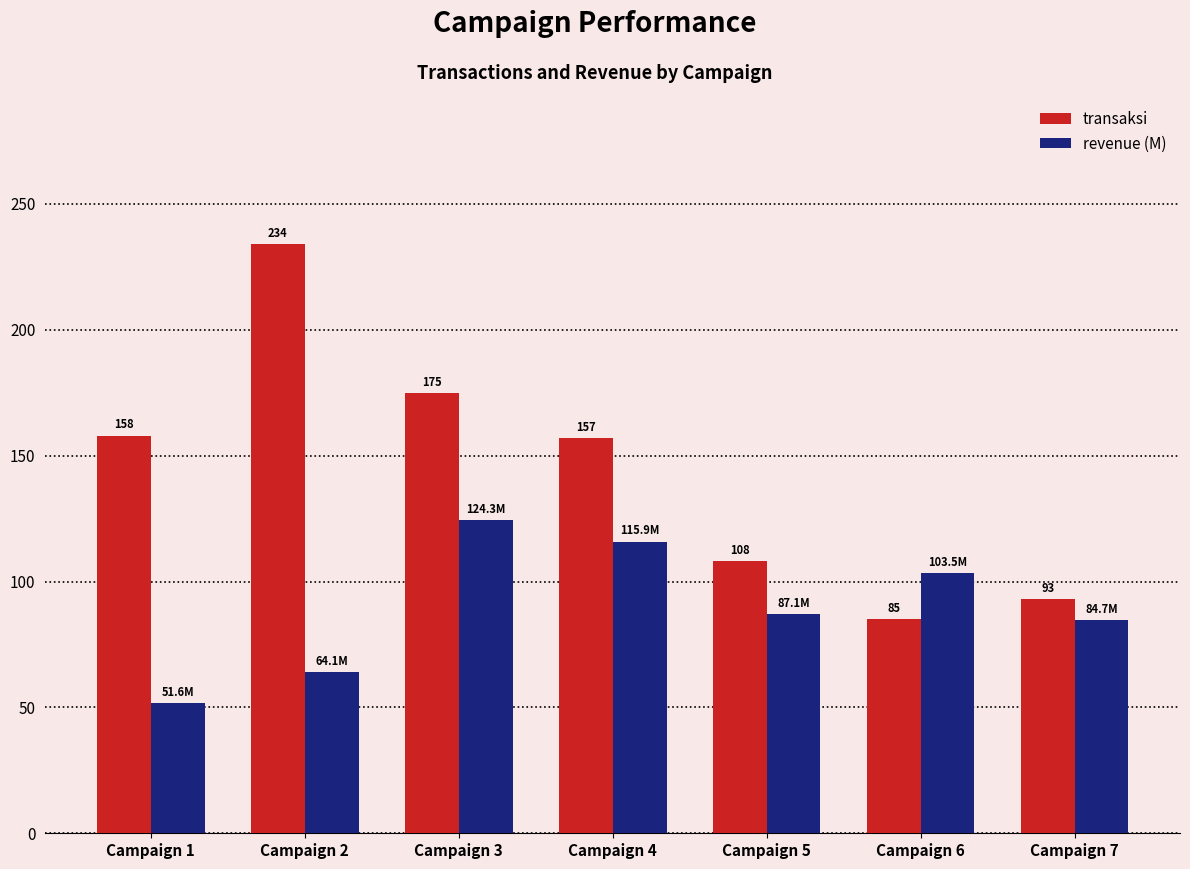

Count the number of categories in the chart.

7